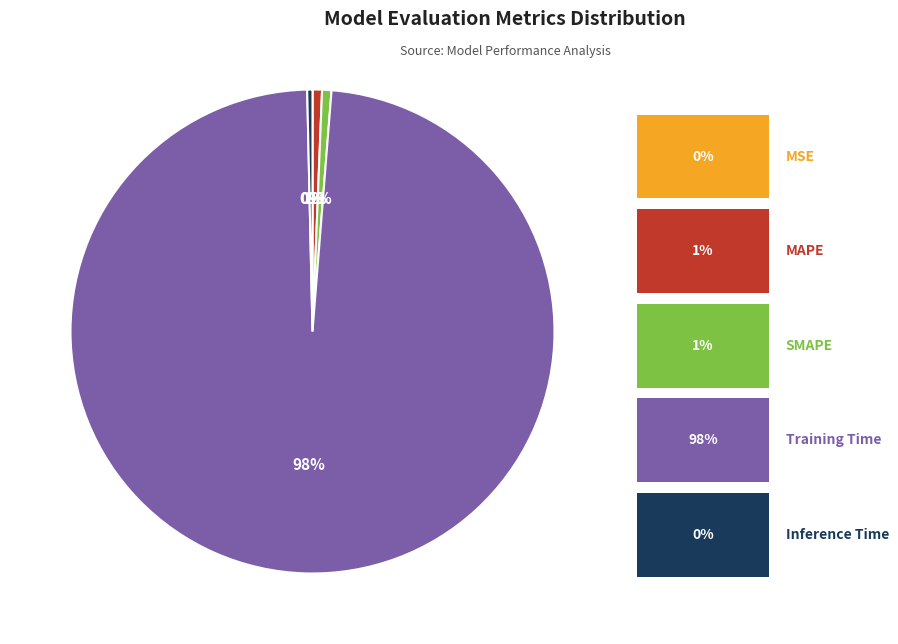

Does any single category account for the majority?

Yes